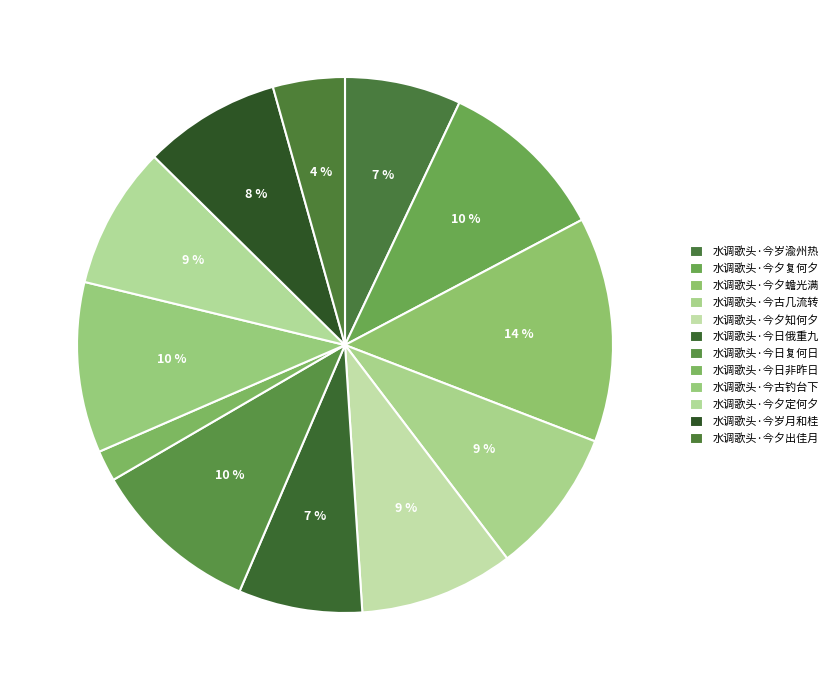

To the nearest percent, what is the difference between the 水调歌头·今岁渝州热 and 水调歌头·今夕定何夕 slice percentages?

2%